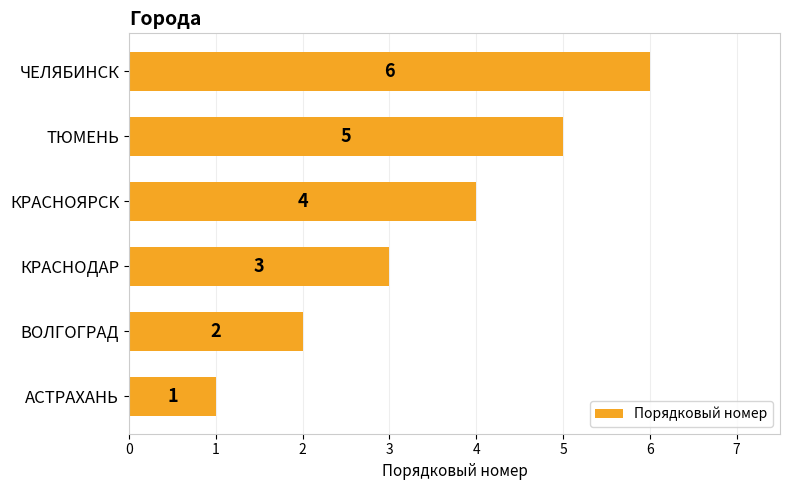

How many values are between 2 and 5?

4